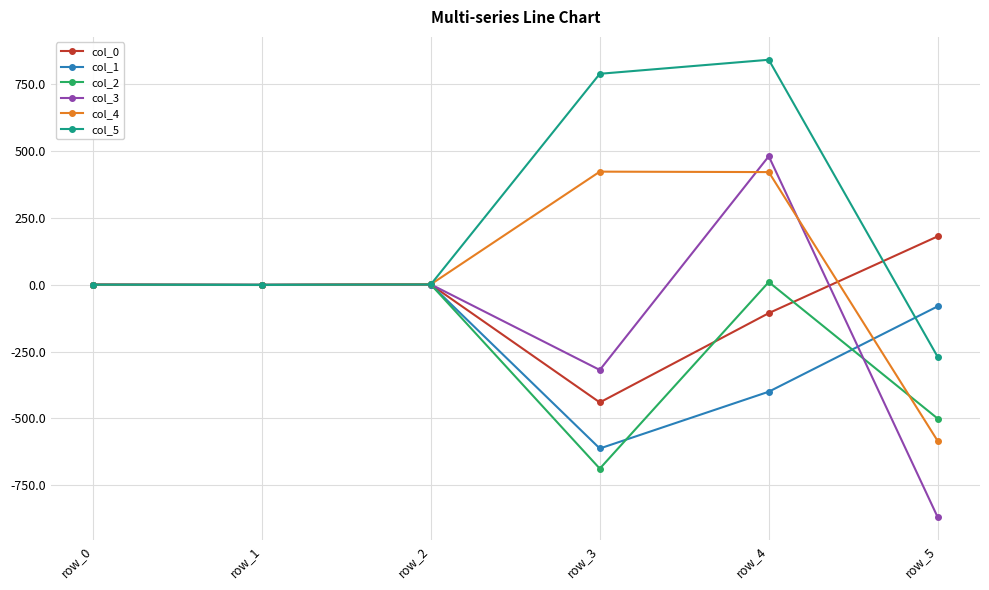

What is the value of the col_3 point at the 2nd from the left?

-0.9